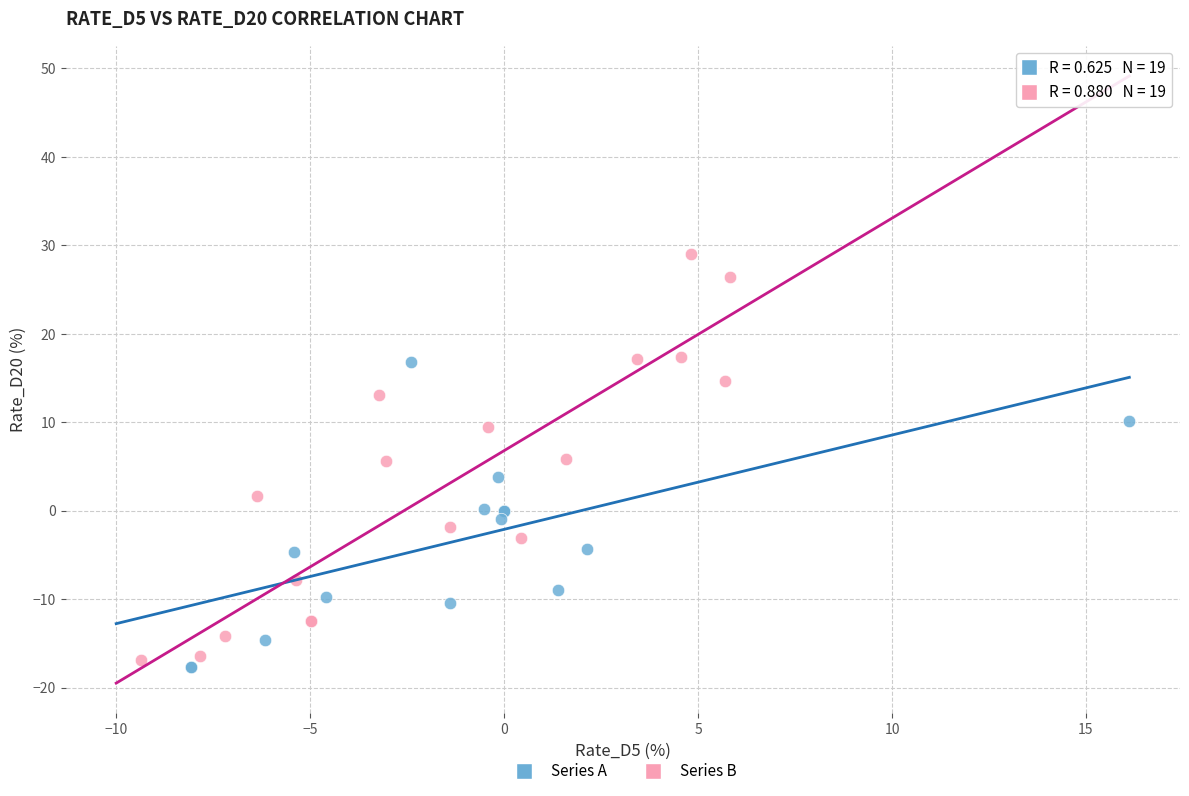

Which series contains the lowest Y value?

Series A